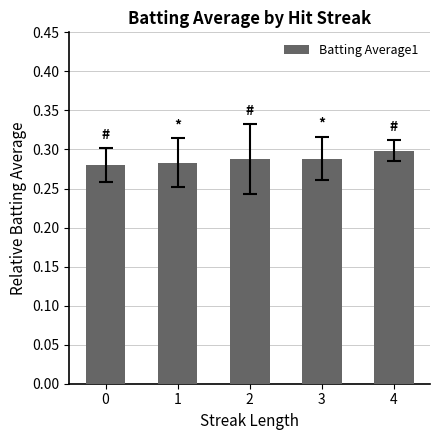

What is the sum of all values?

1.4